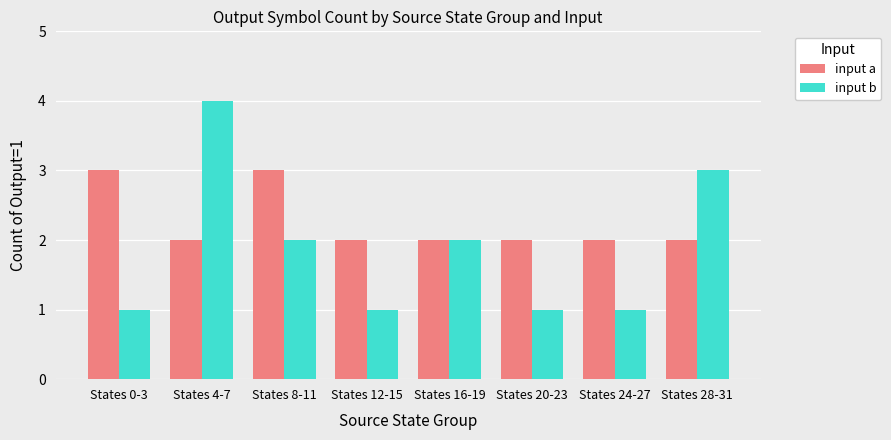

How many data points does each series have?

8